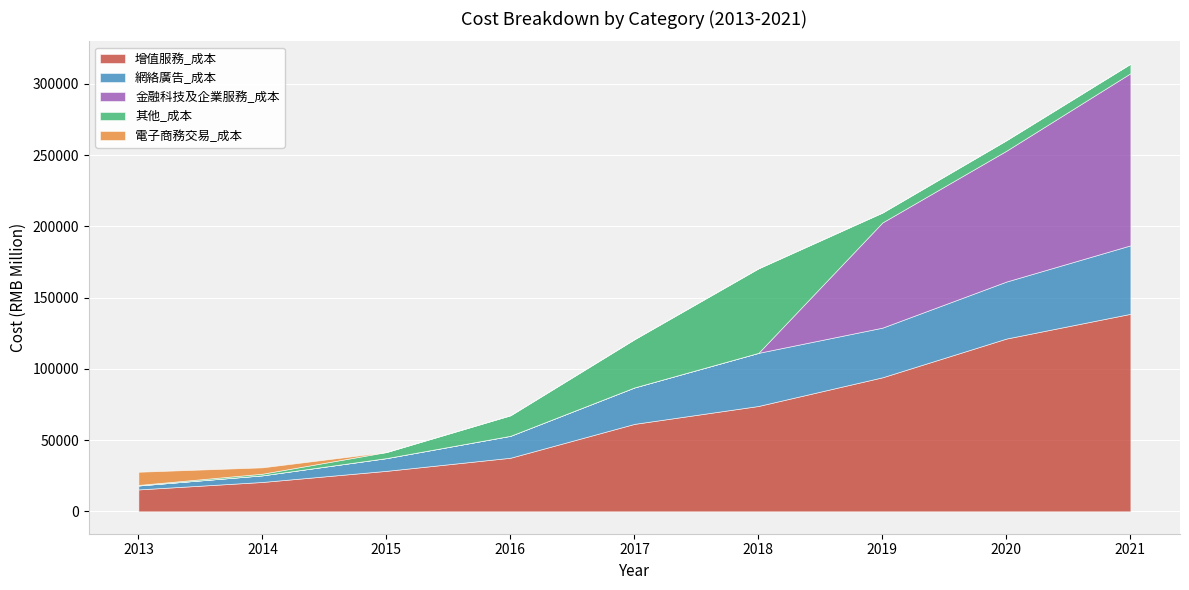

How many values in the 網絡廣告_成本 series are below 25586?

4